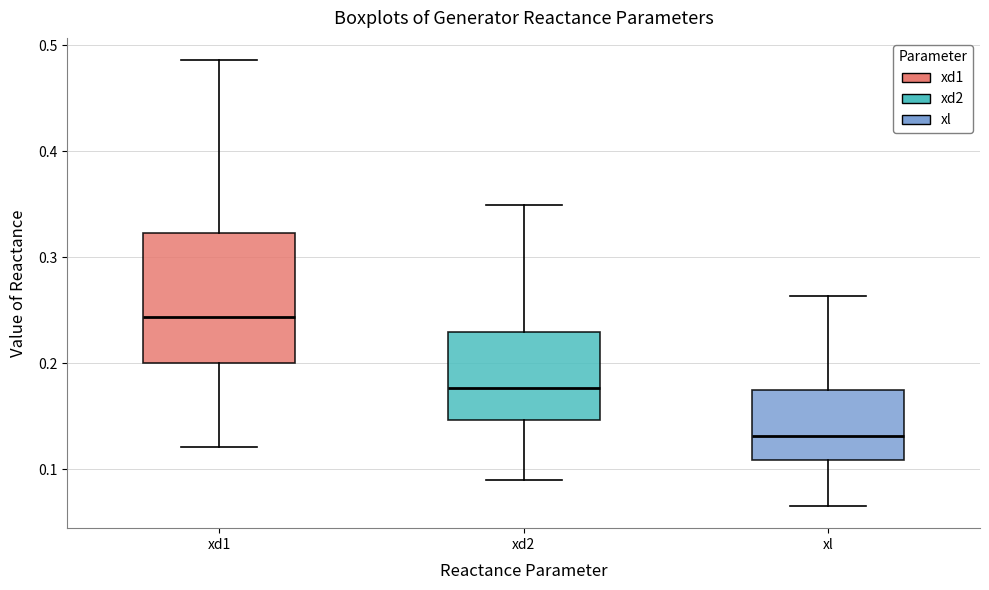

Which box's median line is the lowest?

xl